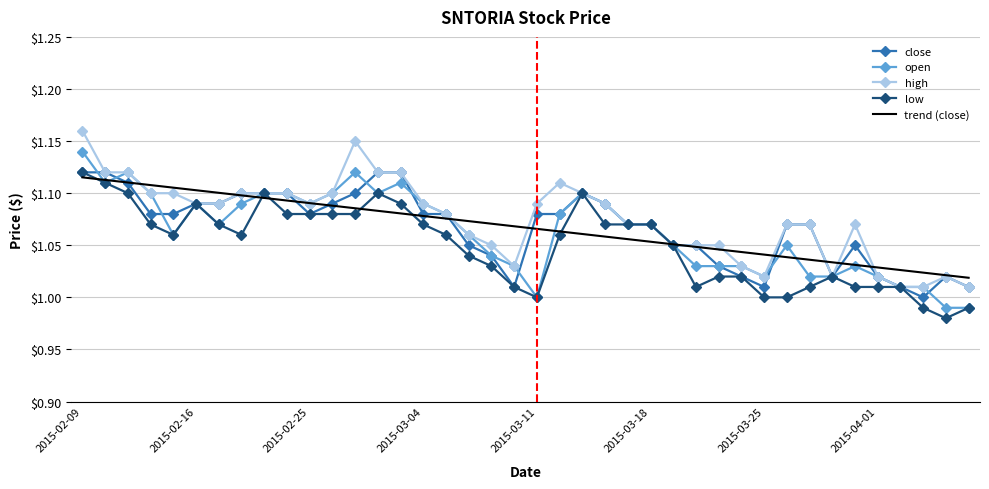

What are all the series names shown in the legend?

close, open, high, low, trend (close)